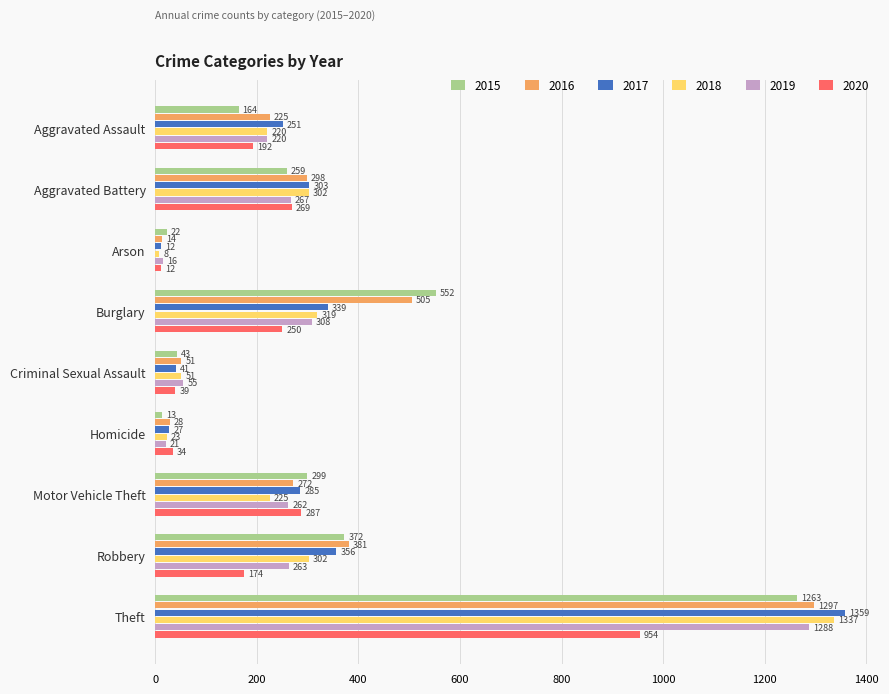

What is the approximate value of 2016 at Robbery?

381